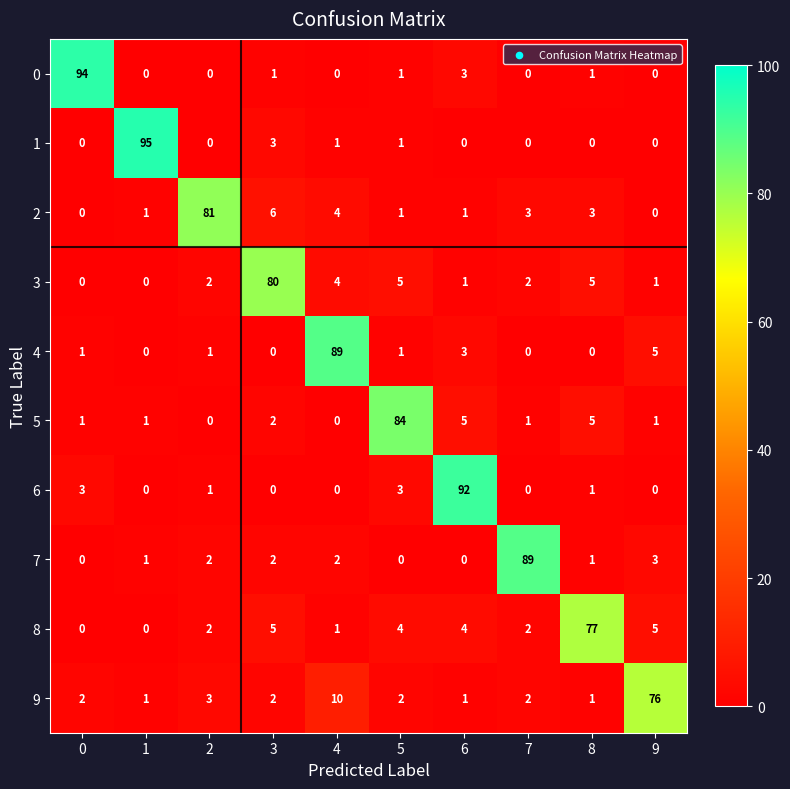

Where is 1 nearest to the value 47?

3